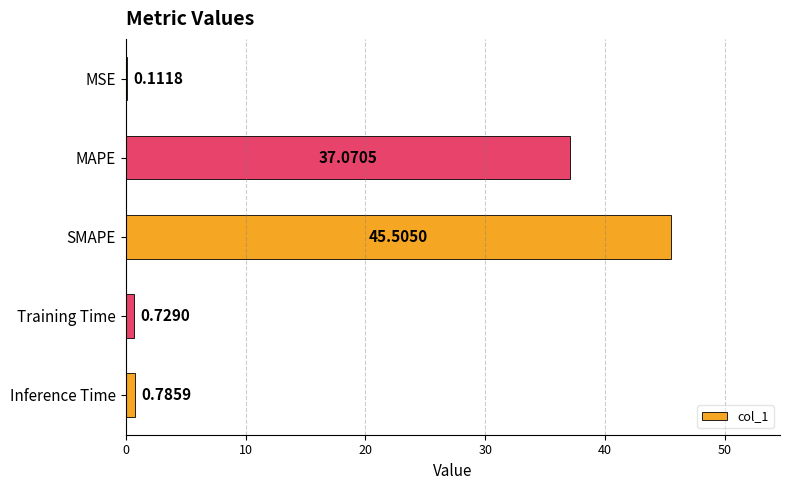

Are the bars horizontal?

Yes